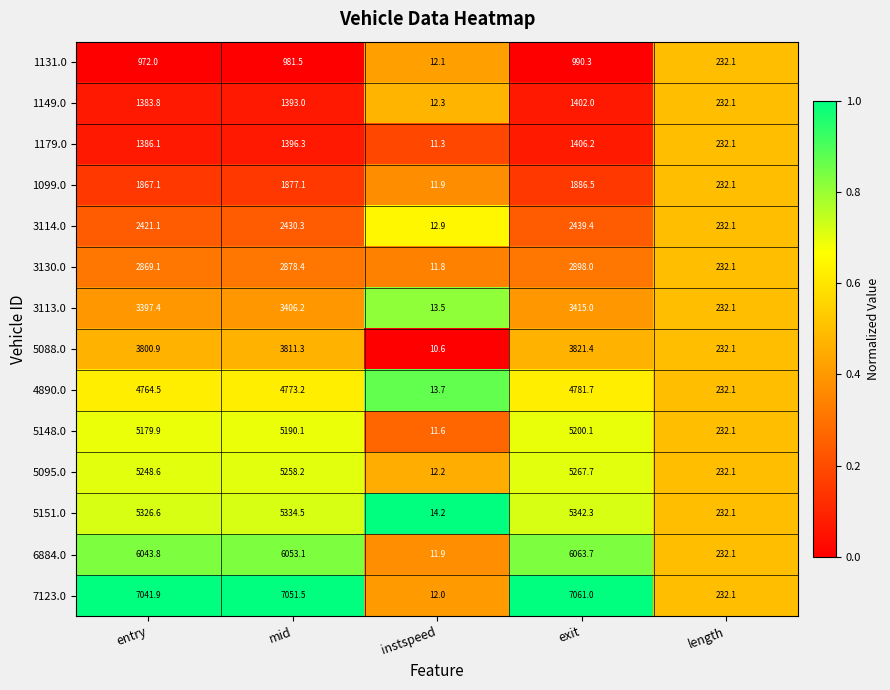

Which series has the largest total across all categories?

7123.0